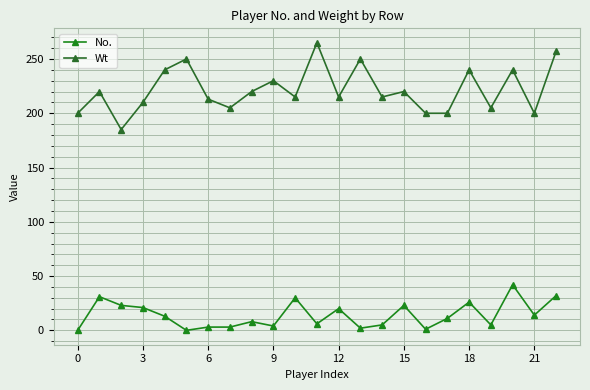

True or false: Wt and No. intersect in this chart.

False